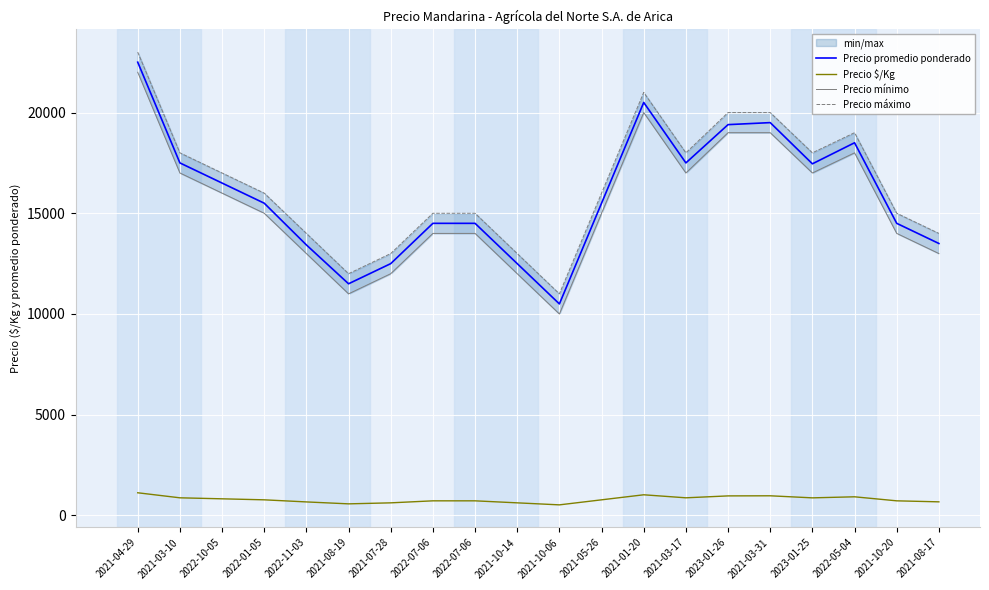

What value does the Precio máximo series have at 2022-05-04?

19000